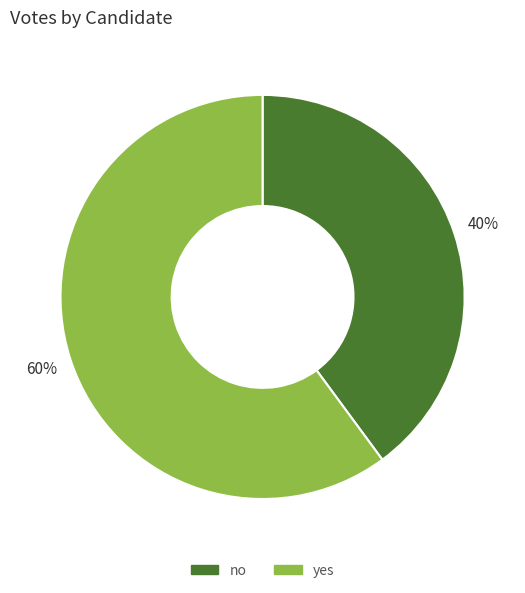

To the nearest percent, what is the average slice percentage?

50%